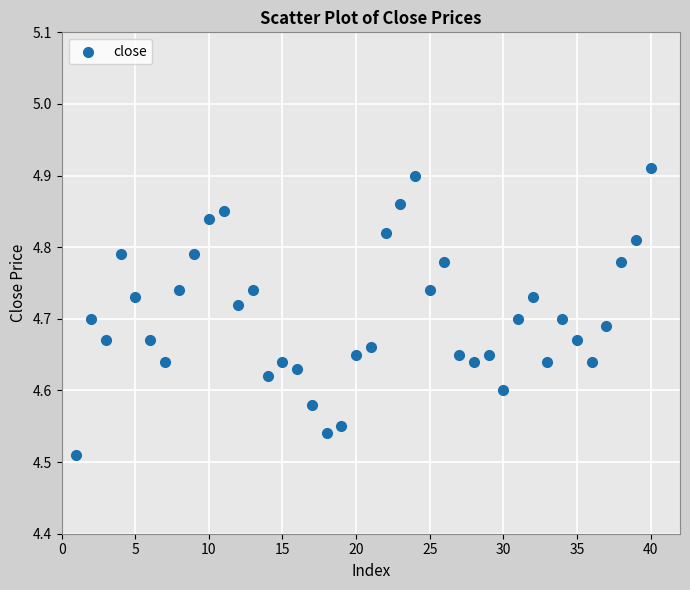

What is the range of Y values (max minus min)?

0.4